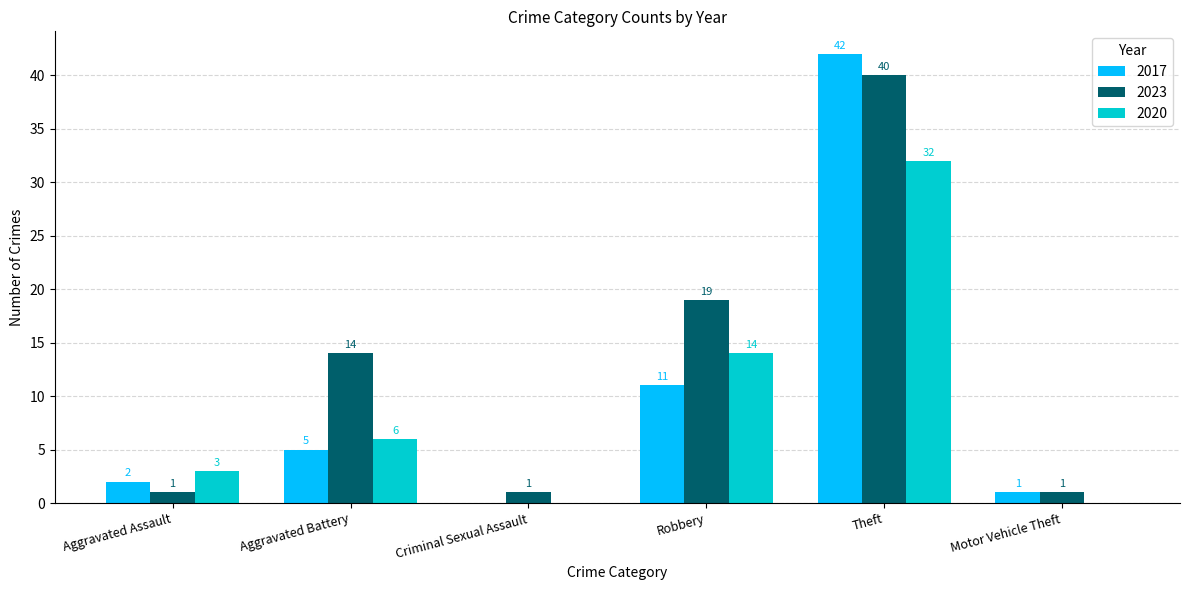

Which series has the largest total across all categories?

2023